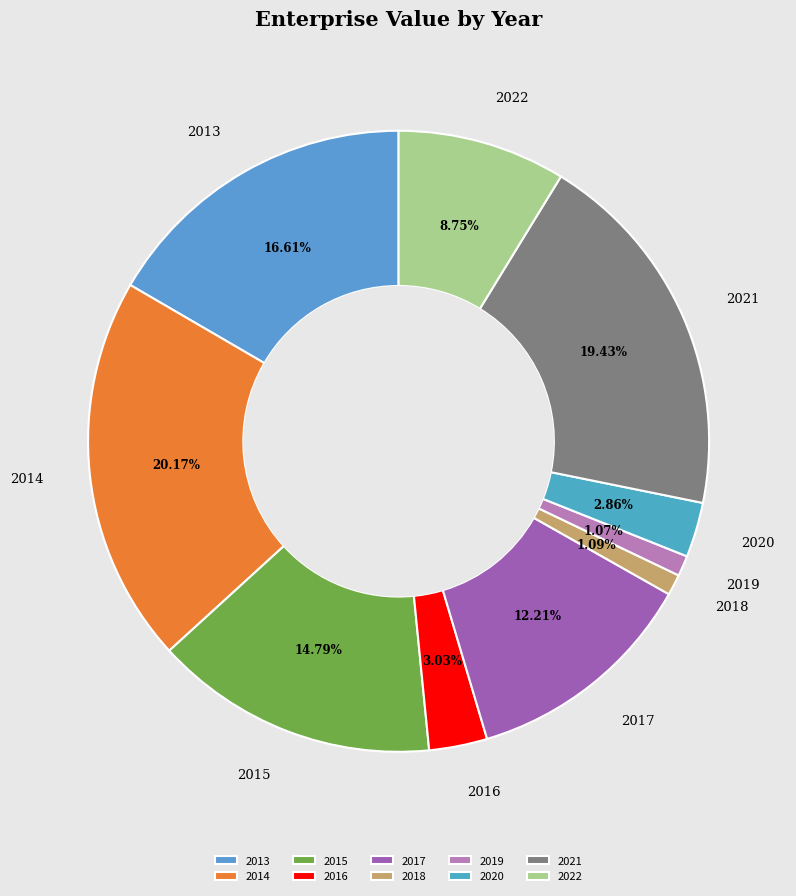

Which slice is the largest?

2014